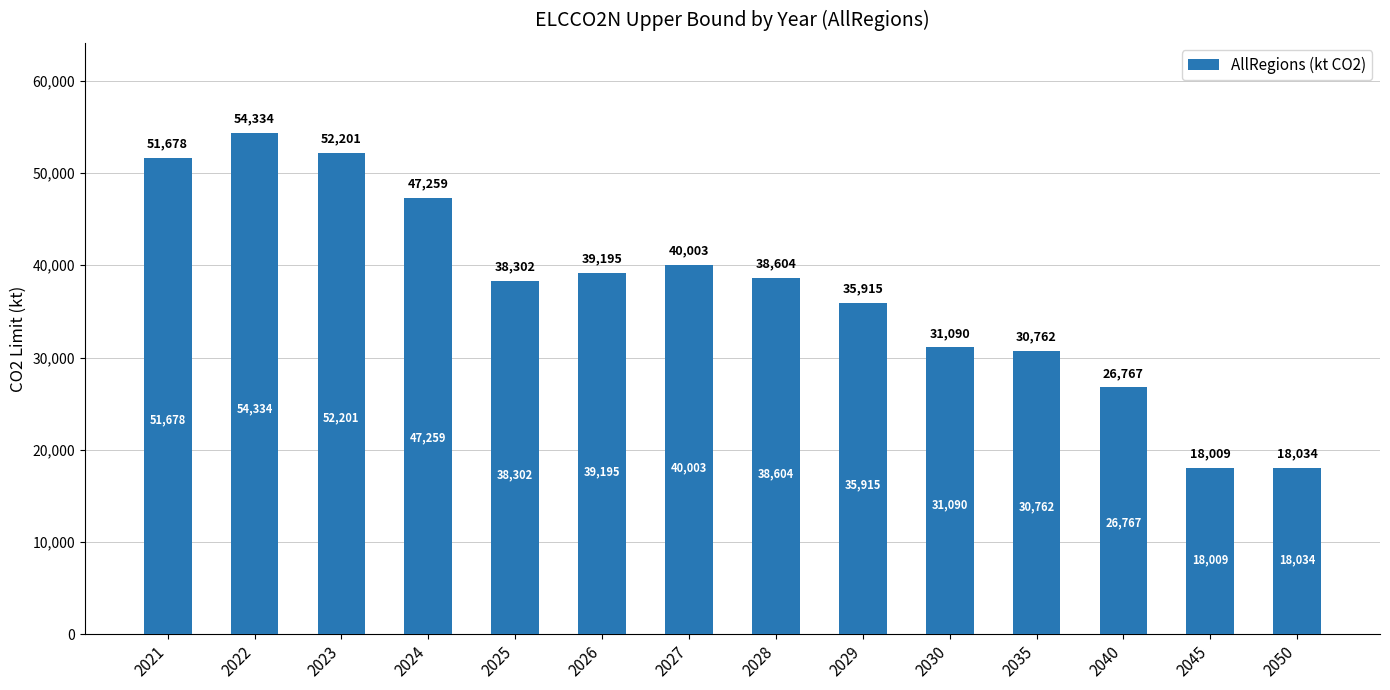

The chart shows a value of 13205.2 at 2030. True or false?

False